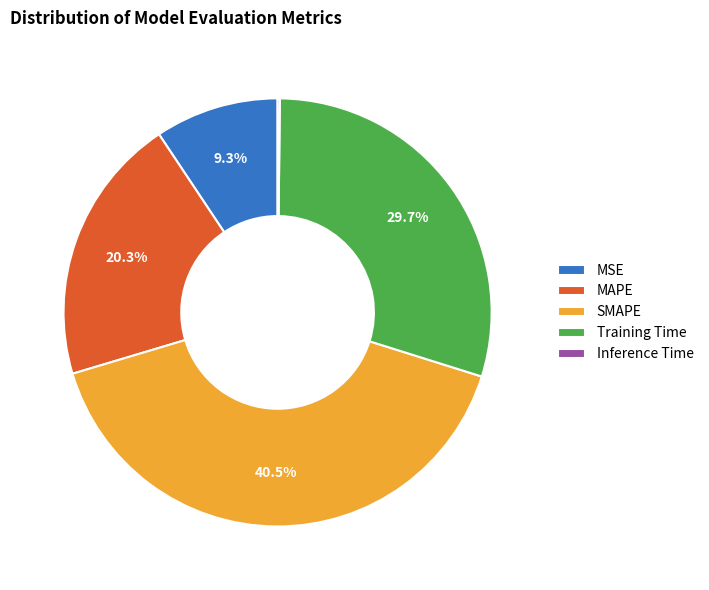

What percentage is NOT represented by MSE?

90.7%